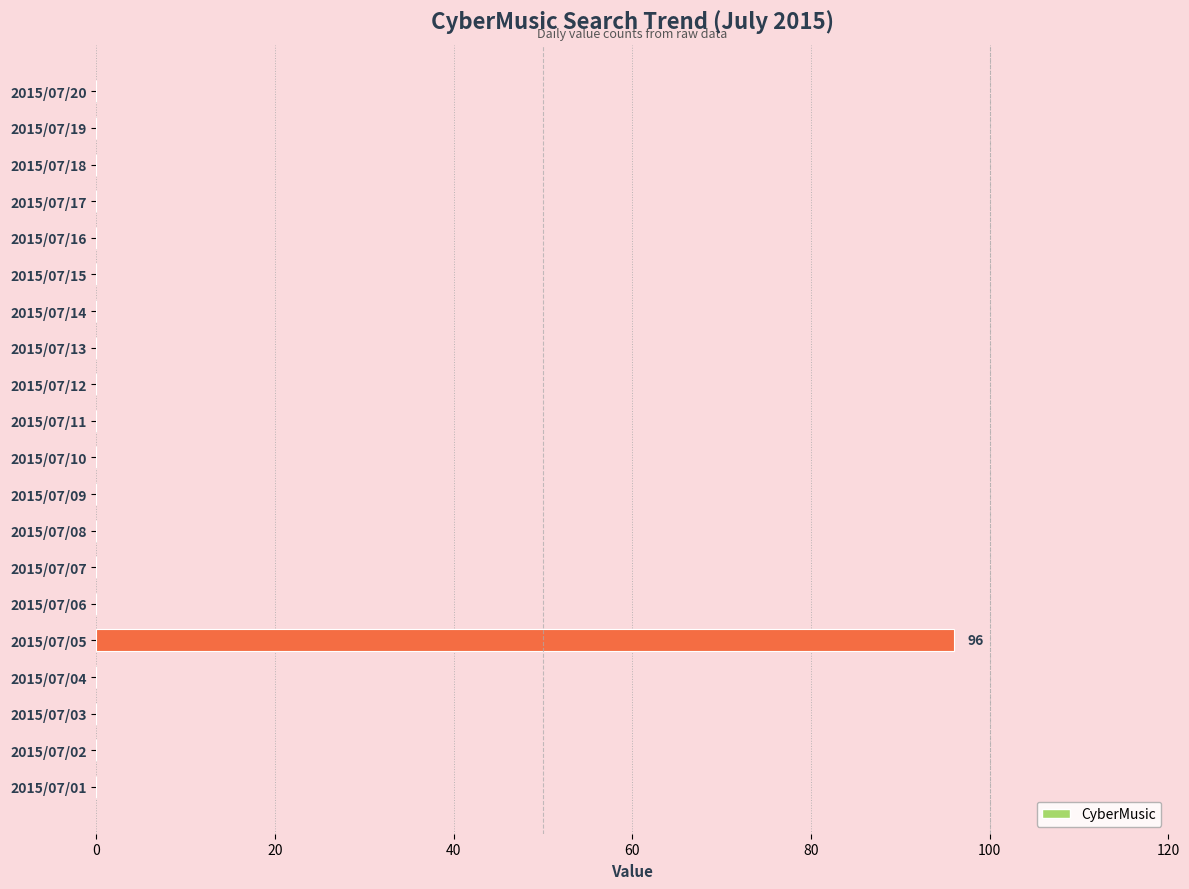

Count the number of categories in the chart.

20